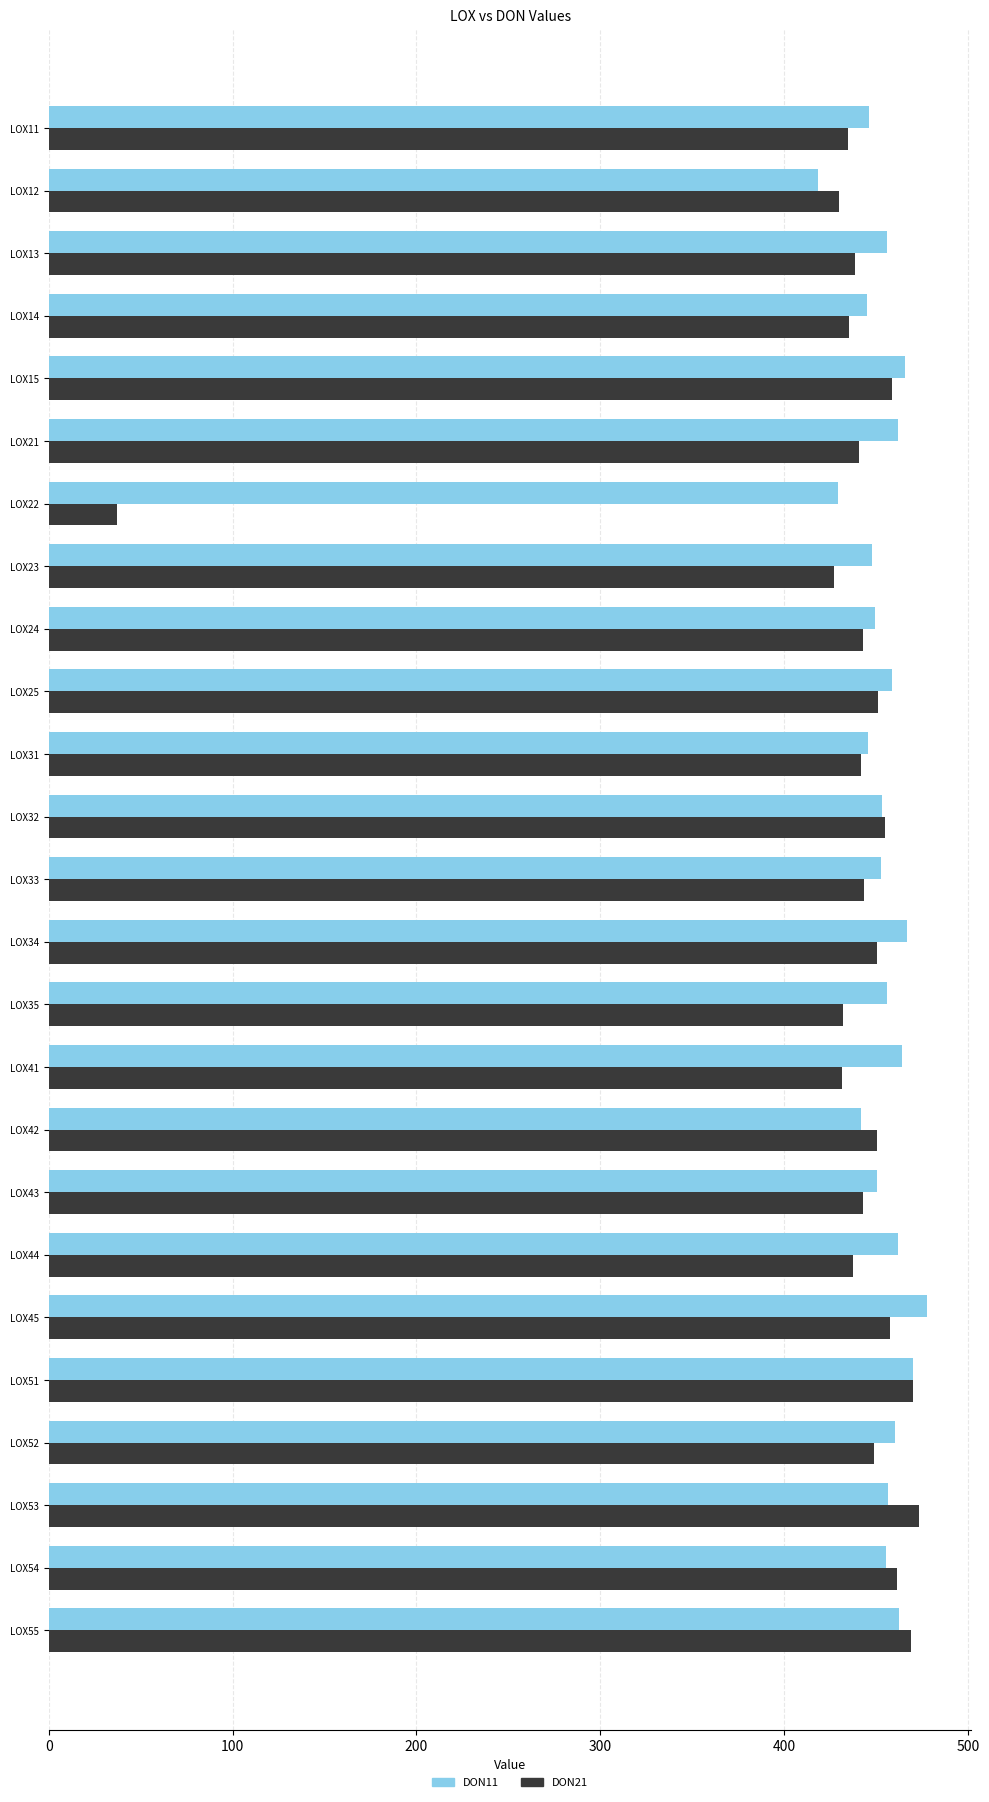

What is the maximum value shown in the chart?

478.1